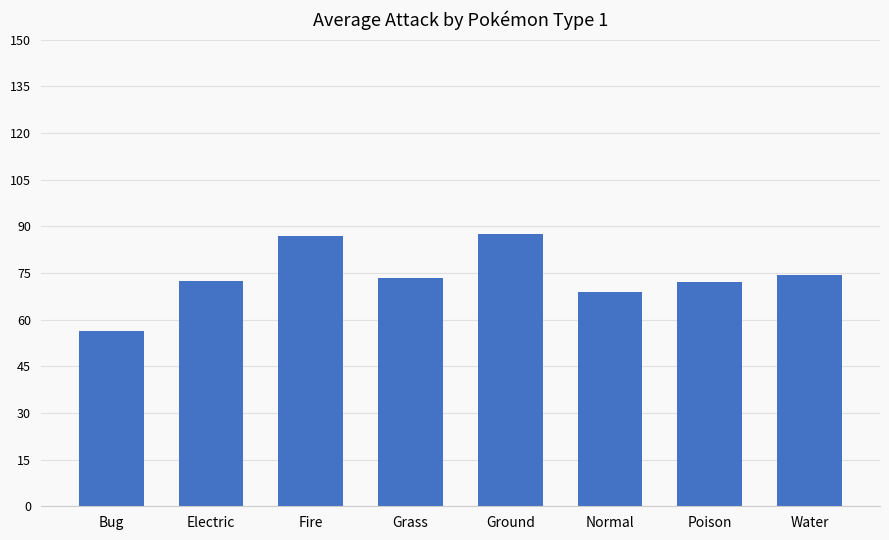

The chart shows a value of 27.4 at Water. True or false?

False